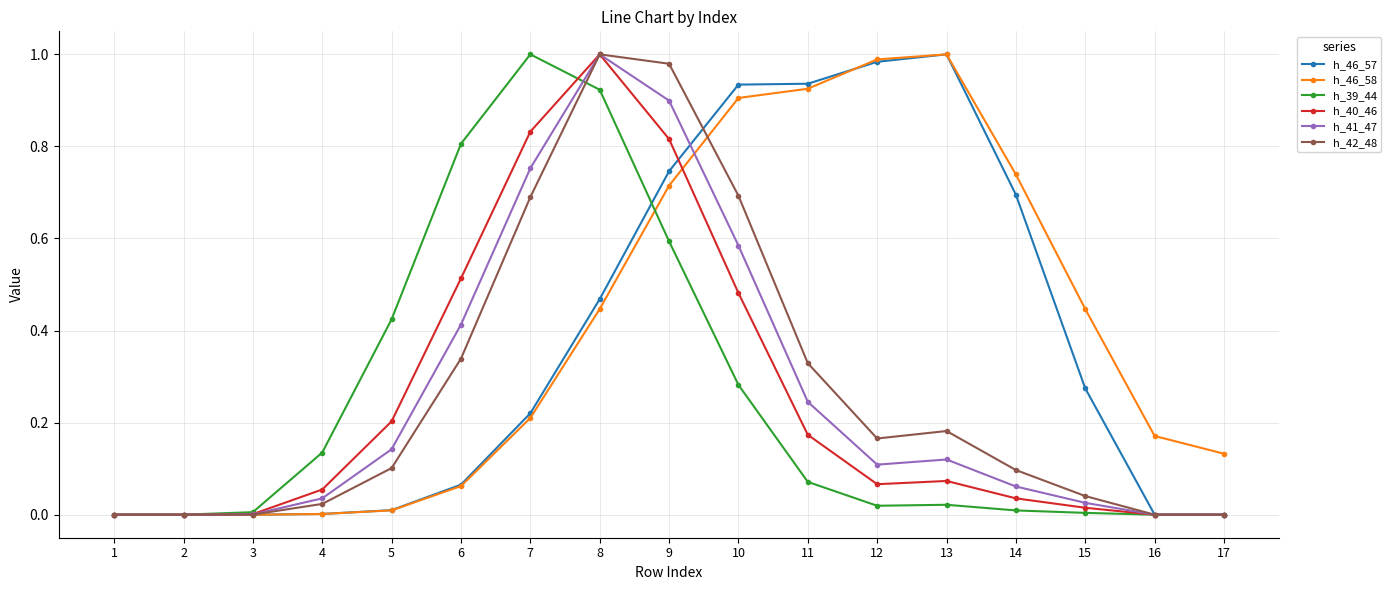

Does the chart display data point markers on the line(s)?

Yes